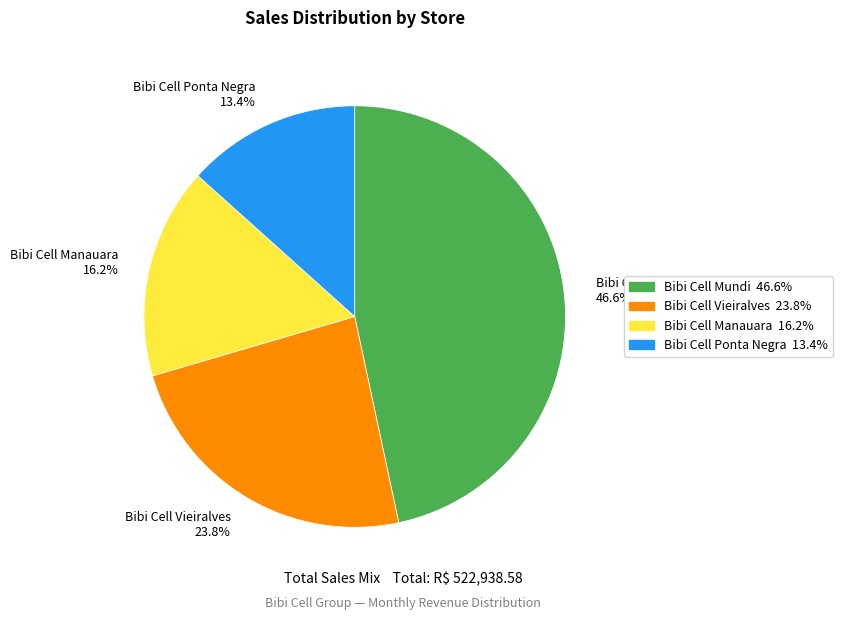

To the nearest percent, what portion does Bibi Cell Ponta Negra represent?

13%